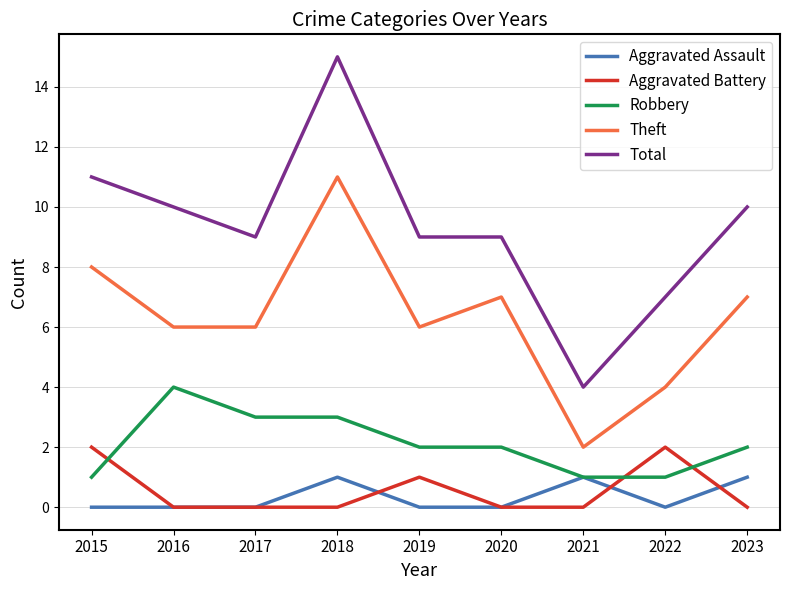

At which category does Robbery reach its first local peak?

2016